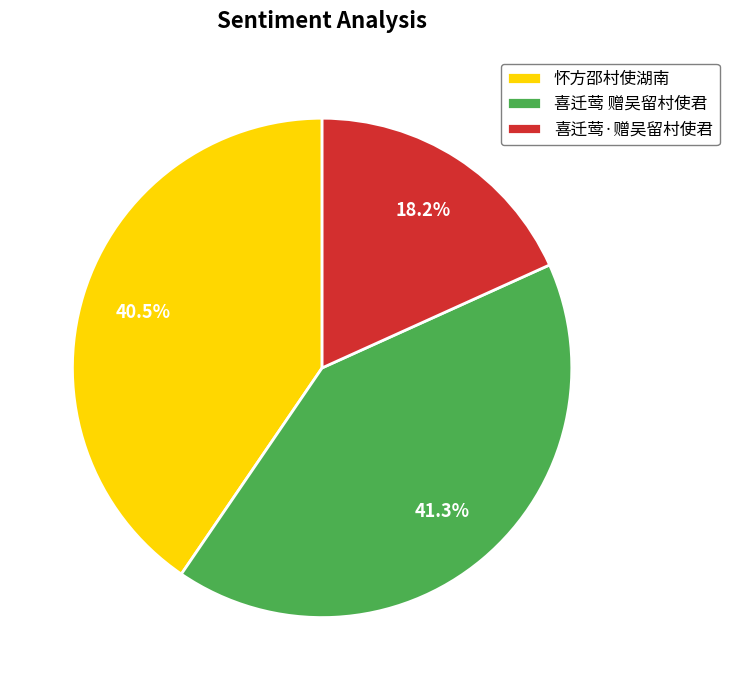

Is there any slice that represents more than half of the pie?

No